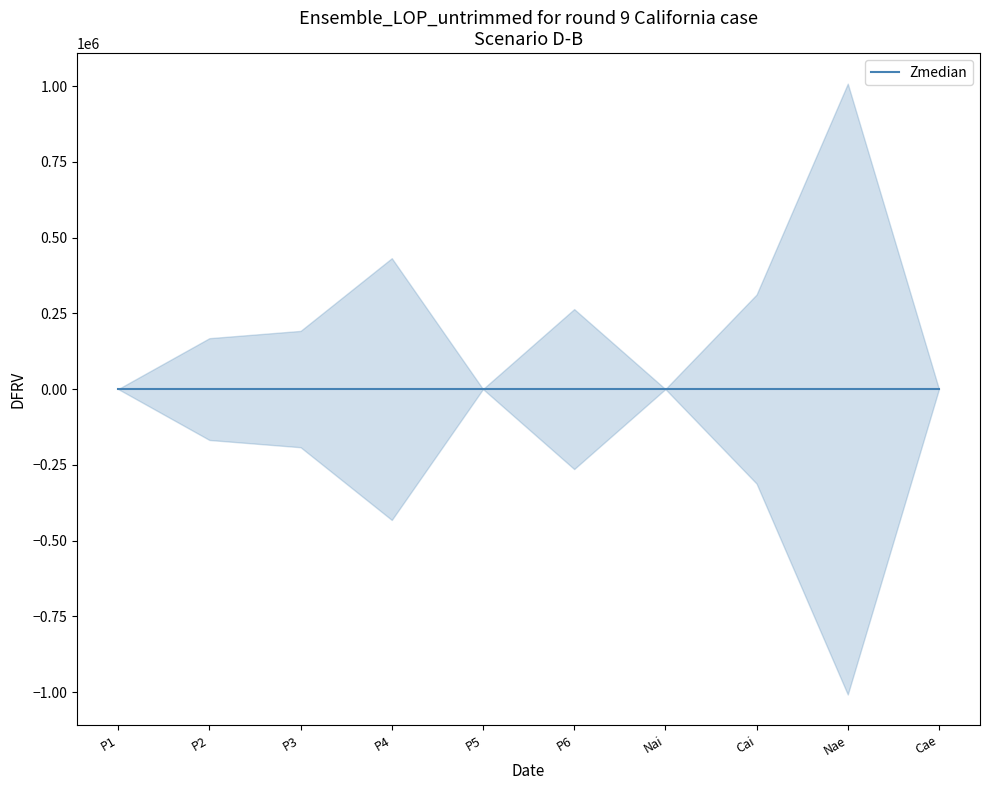

True or false: R5 and R4 cross at least once.

False